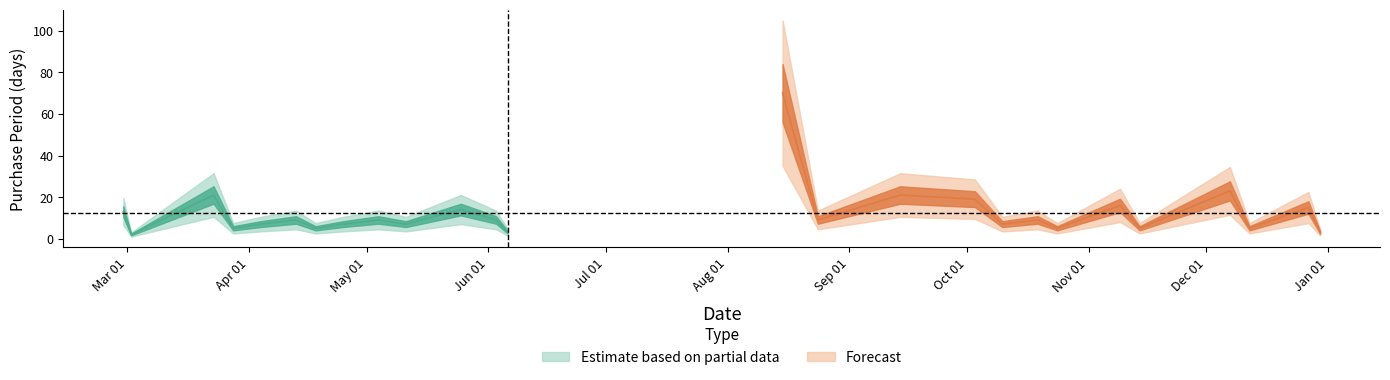

Where is the data nearest to the value 36?

2016-12-07